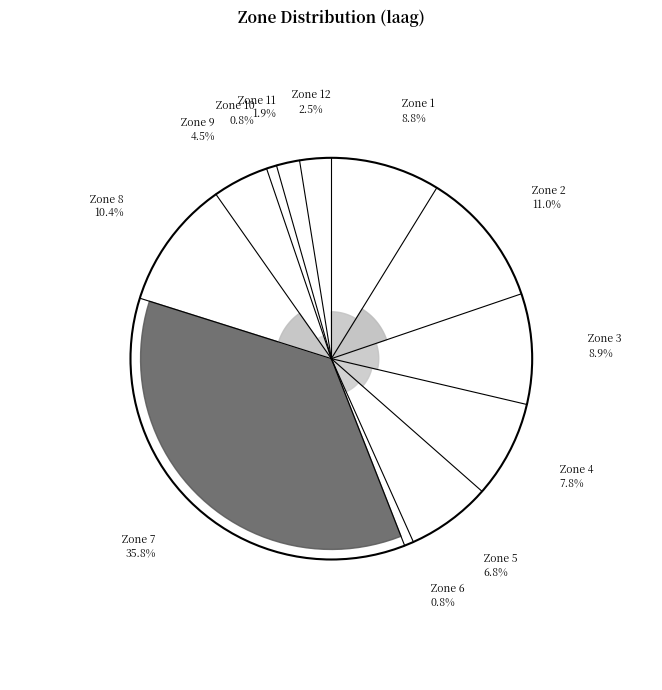

To the nearest percent, what is the difference between the largest and smallest slice percentages?

35%